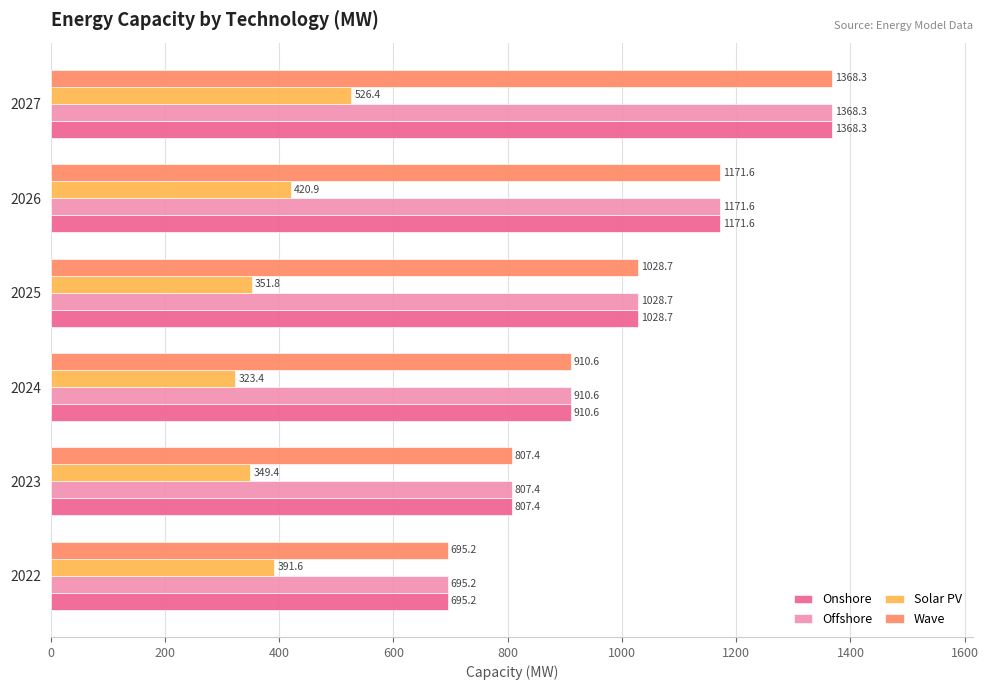

How many distinct data groups are displayed?

4